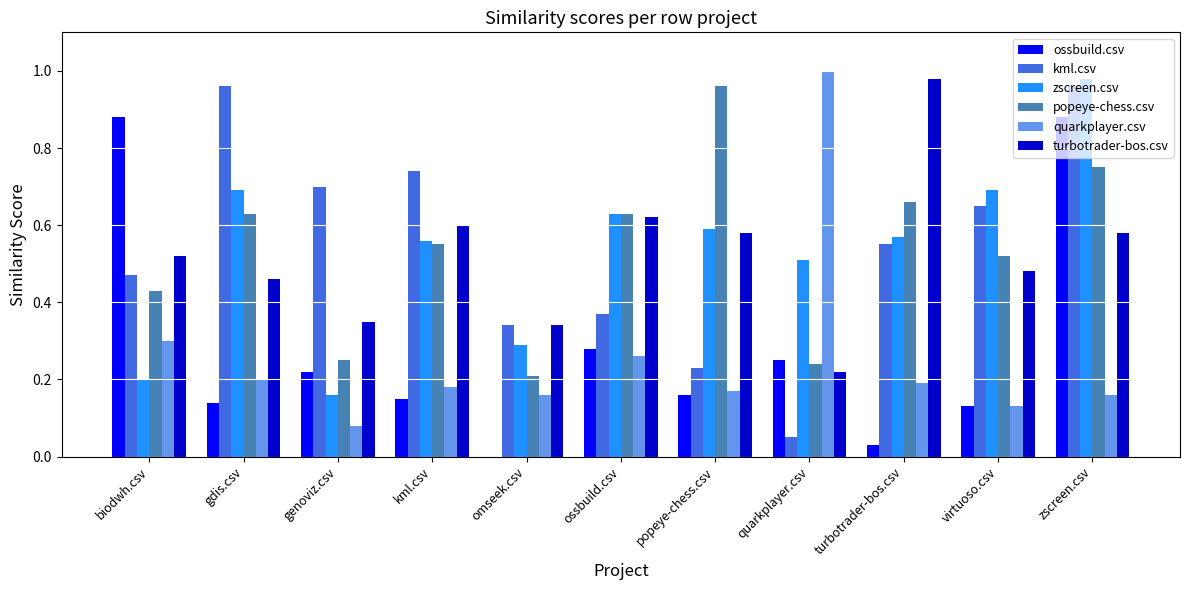

What is the sum of the popeye-chess.csv values at turbotrader-bos.csv and zscreen.csv?

1.4